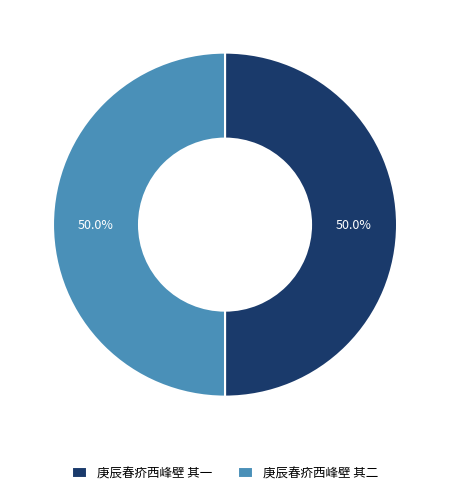

To the nearest percent, what is the combined percentage of 庚辰春疥西峰壁 其二 and 庚辰春疥西峰壁 其一?

100%